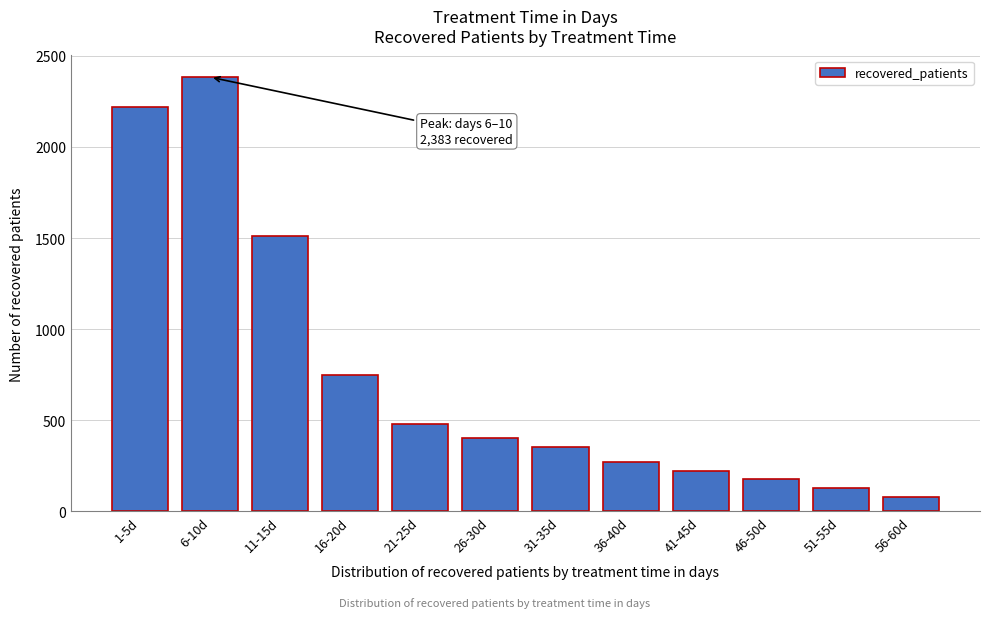

Reading left to right, transcribe all the data shown in this chart.

2217	2383	1510	750	481	404	352	272	222	179	130	80